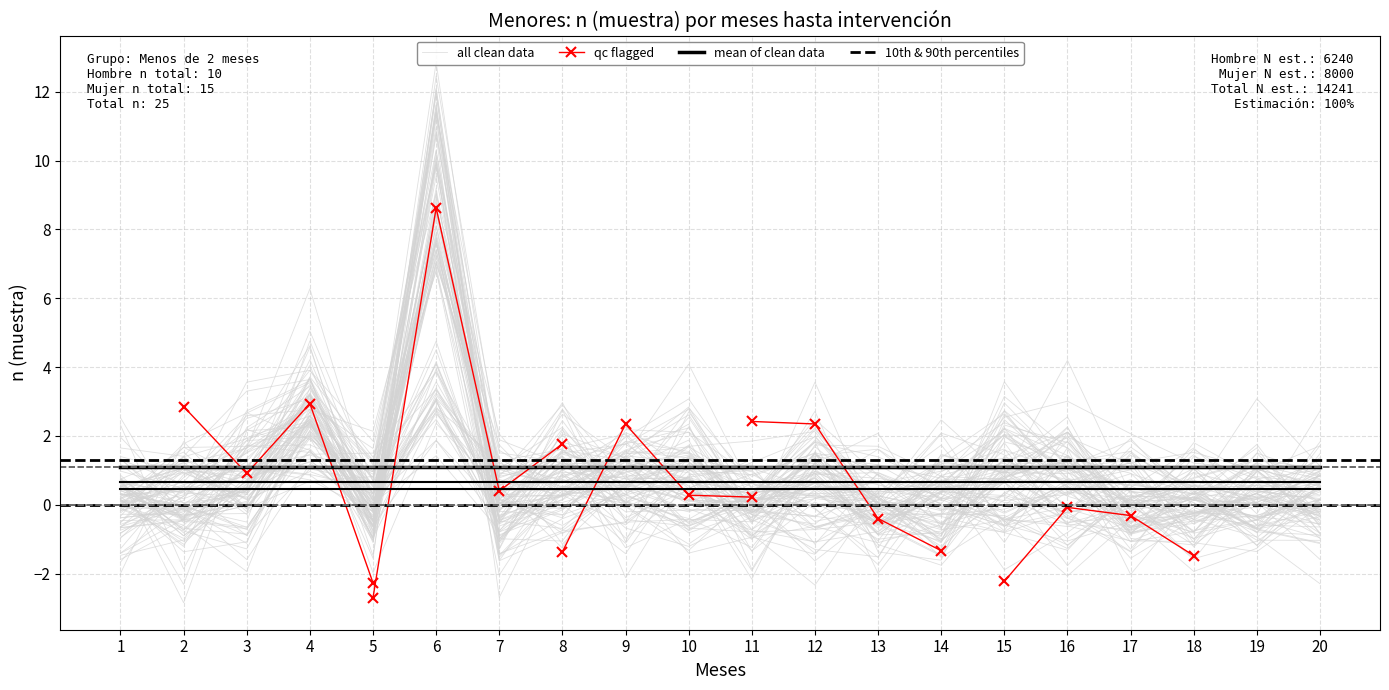

The Mujer (n muestra) series shows 1 at 3. True or false?

True